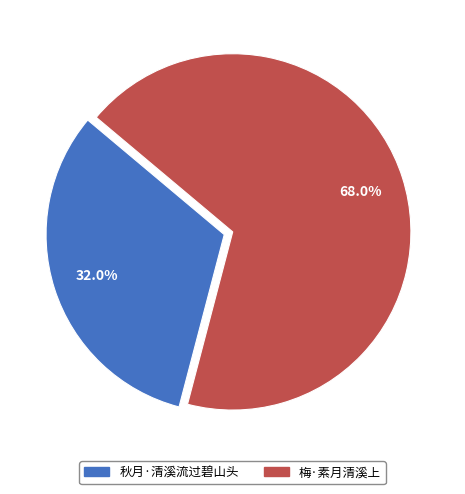

What percentage is the 秋月·清溪流过碧山头 slice, to the nearest percent?

32%